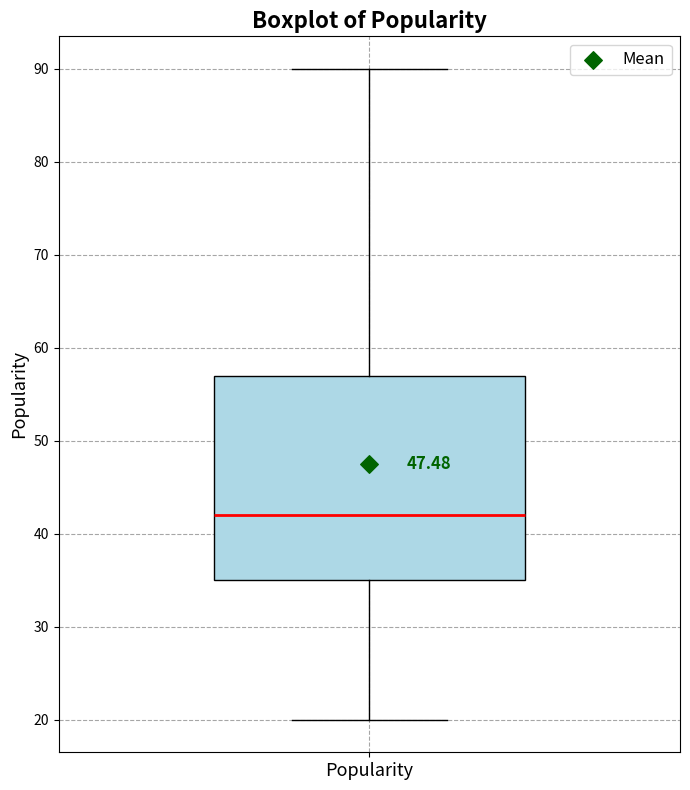

Read this box plot against the y-axis: the position of the median line, the range covered by the box, and the ends of both whiskers. The values are not printed on the chart, so give them approximately, as read against the axis.

median 42, box 35 to 57, whiskers 20 to 90